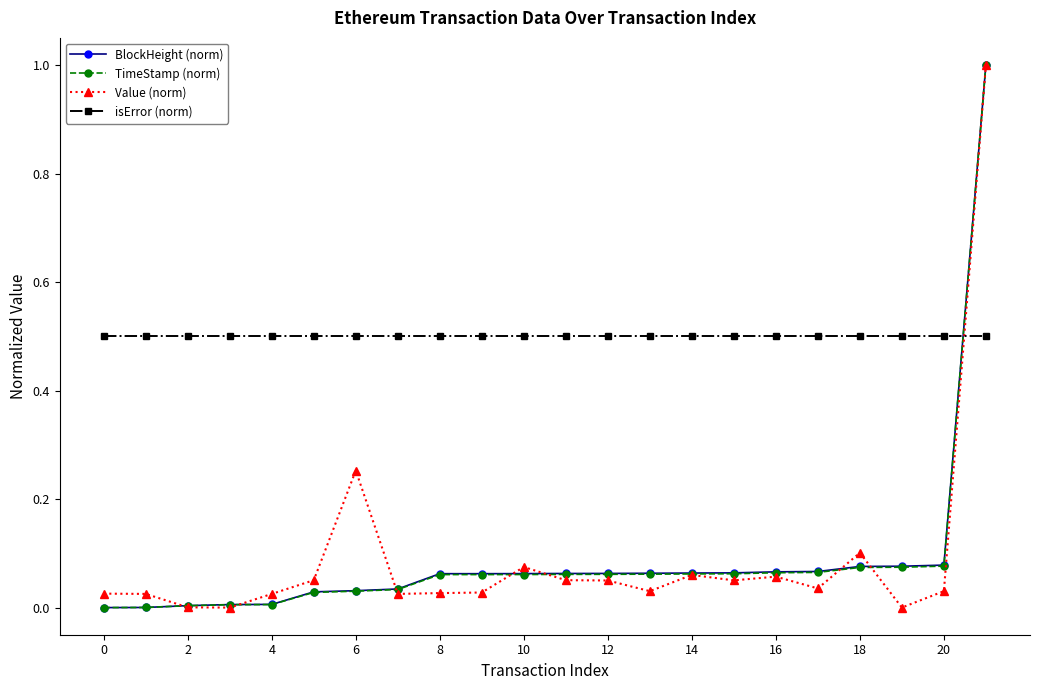

Which series ends up on top after the final intersection of Value (norm) and isError (norm)?

Value (norm)